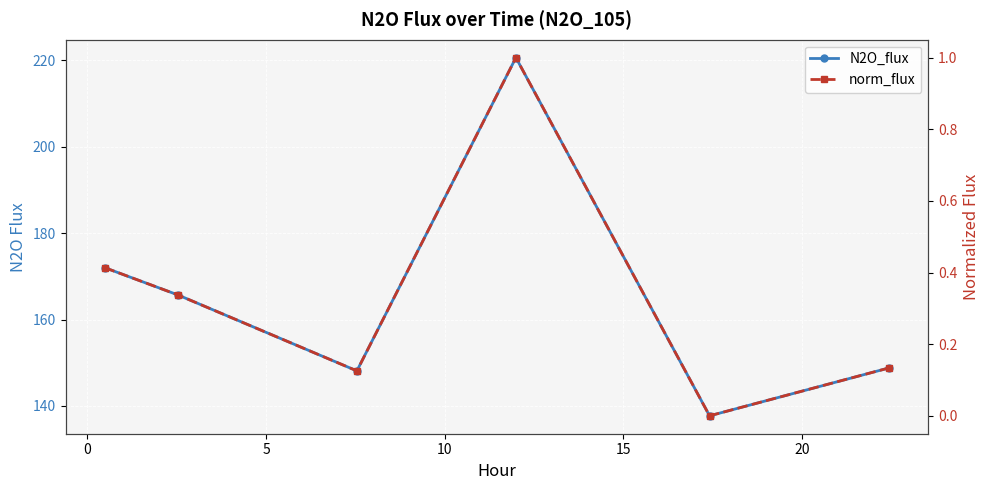

How many data points in norm_flux are above 0?

5